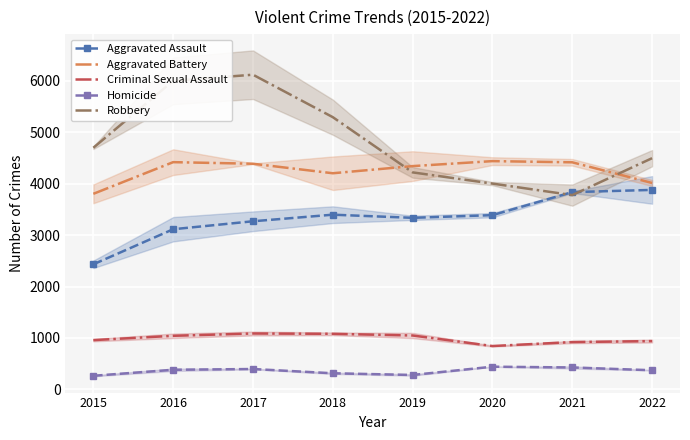

Is it true that Criminal Sexual Assault equals 1086 at 2017?

True